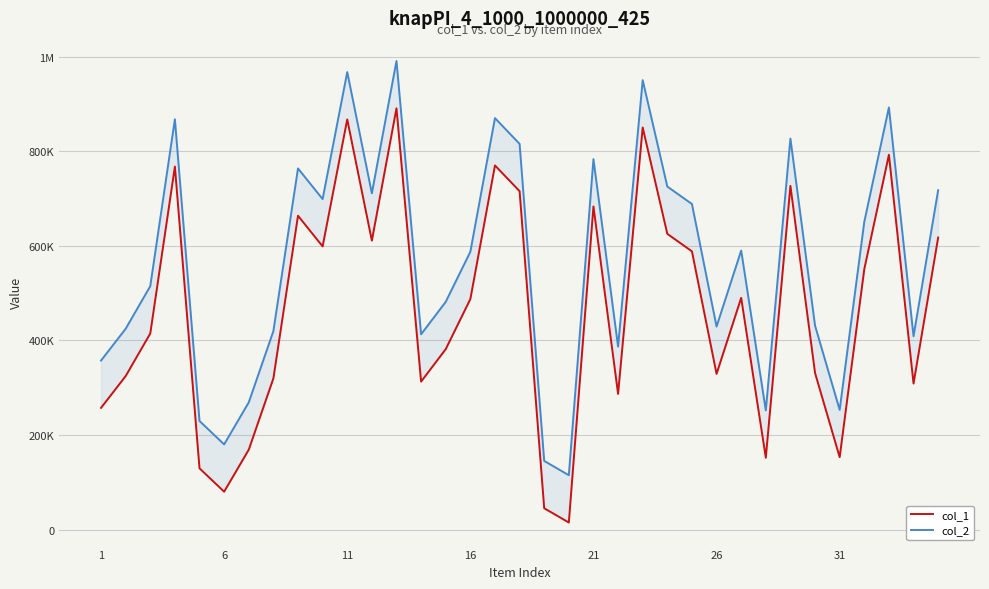

At 16, list the series in order from smallest to largest.

col_1, col_2